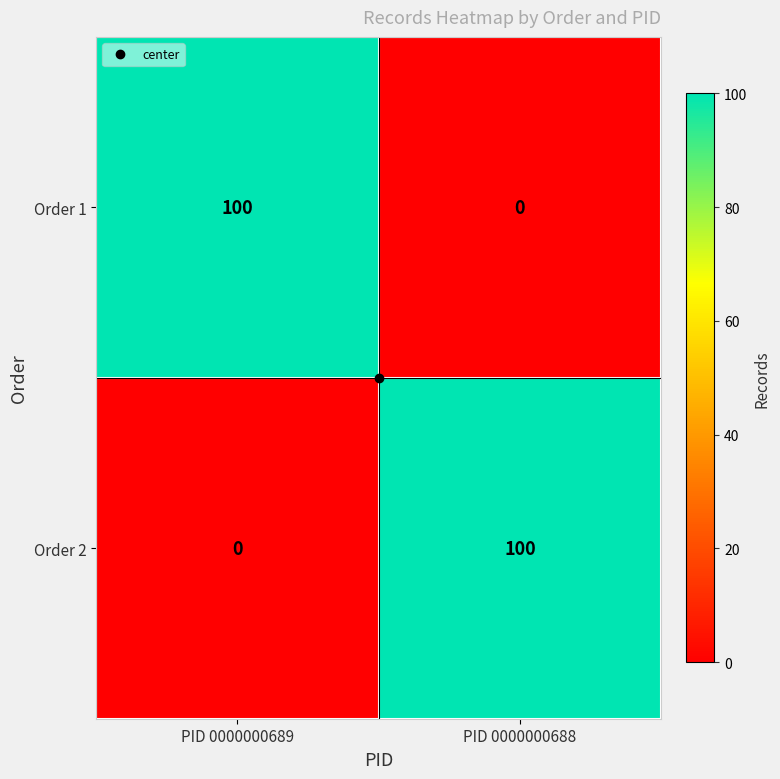

What is the difference between the highest and lowest values at PID 0000000689?

100